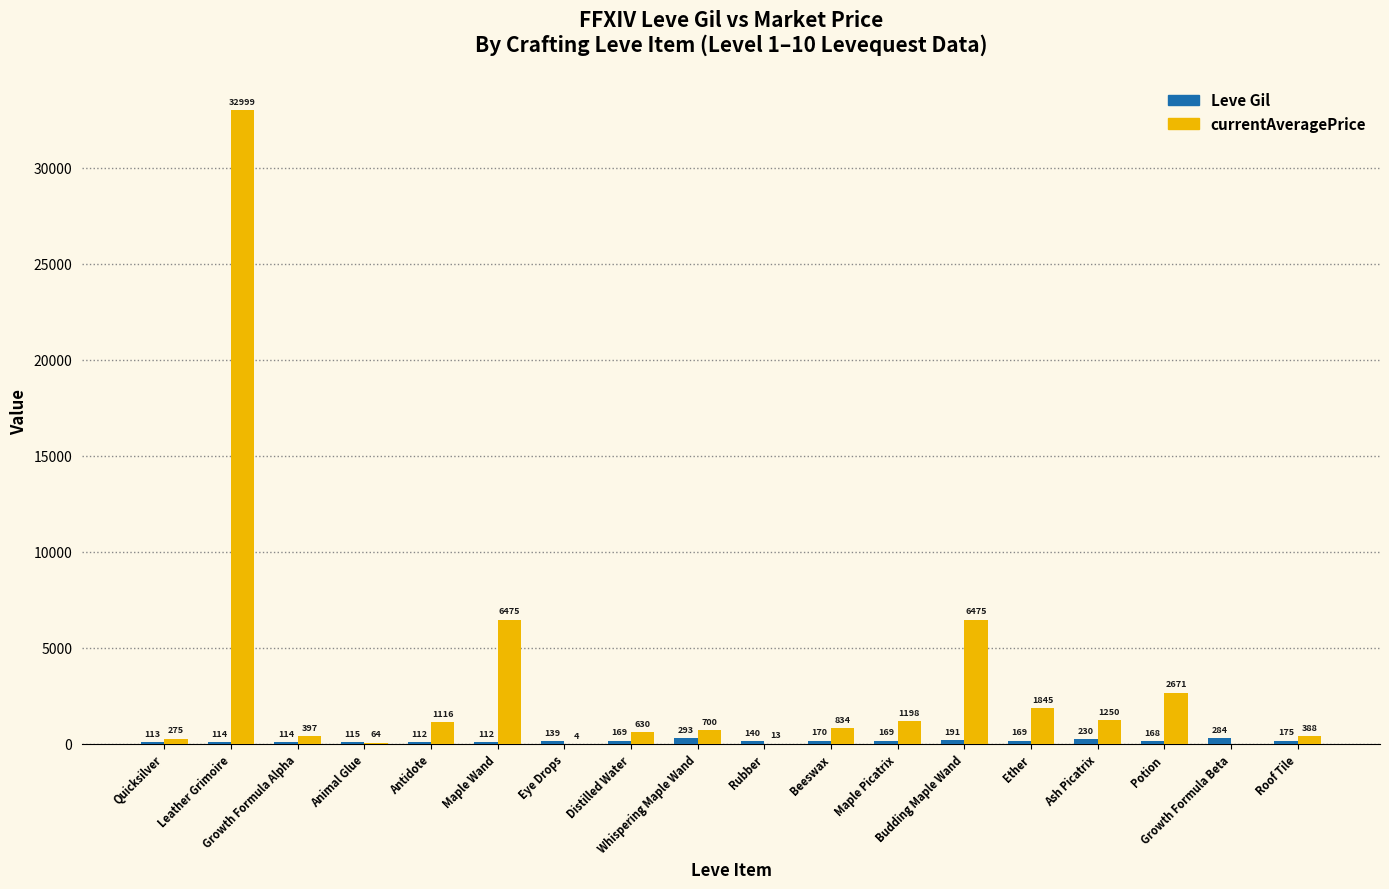

Which series has the widest spread of values?

currentAveragePrice